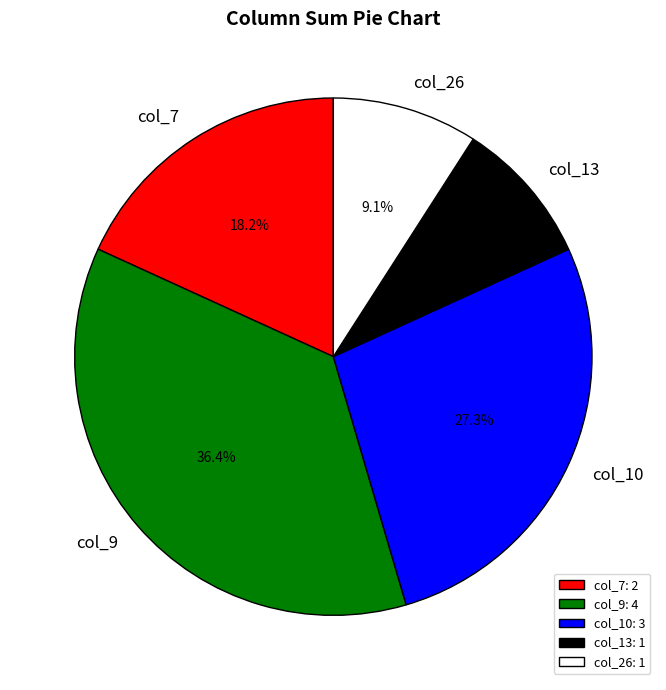

Between col_10 and col_7, which is larger?

col_10